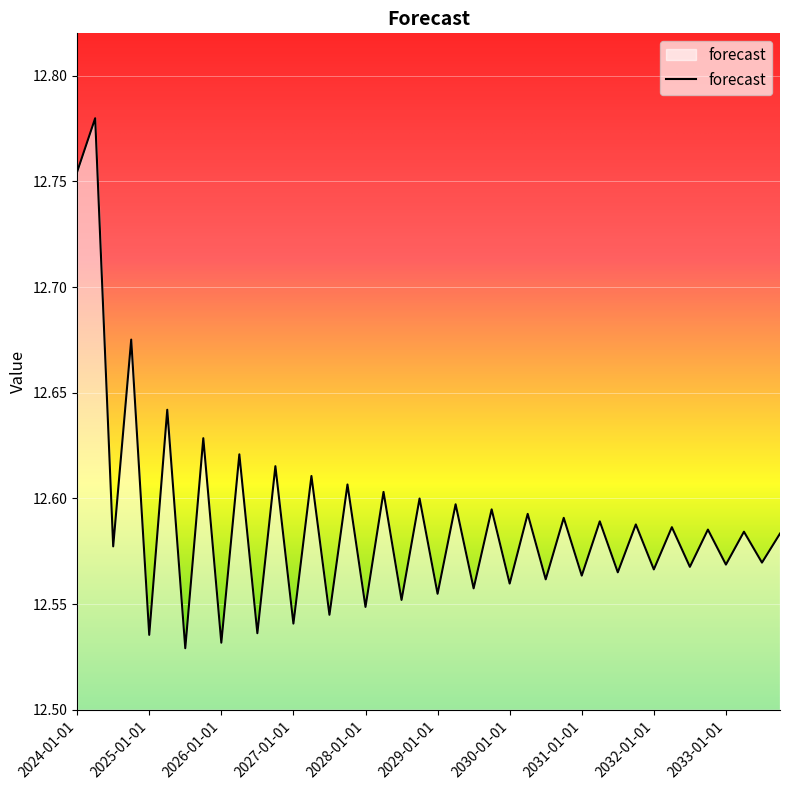

What is the difference between the maximum and minimum values?

0.3